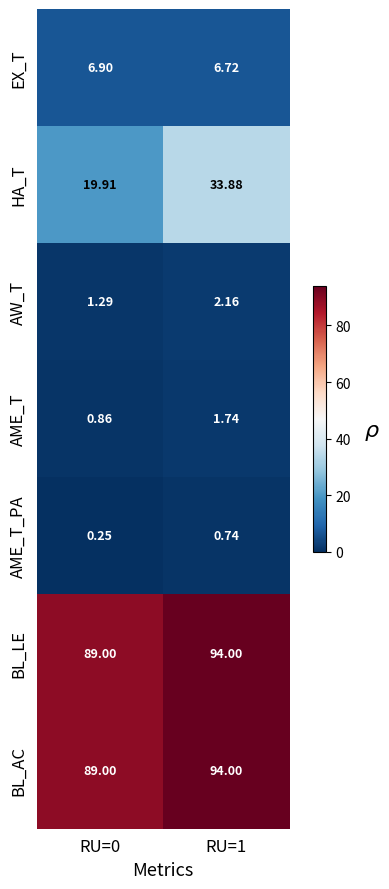

Which series changed the most between RU=0 and RU=1?

HA_T